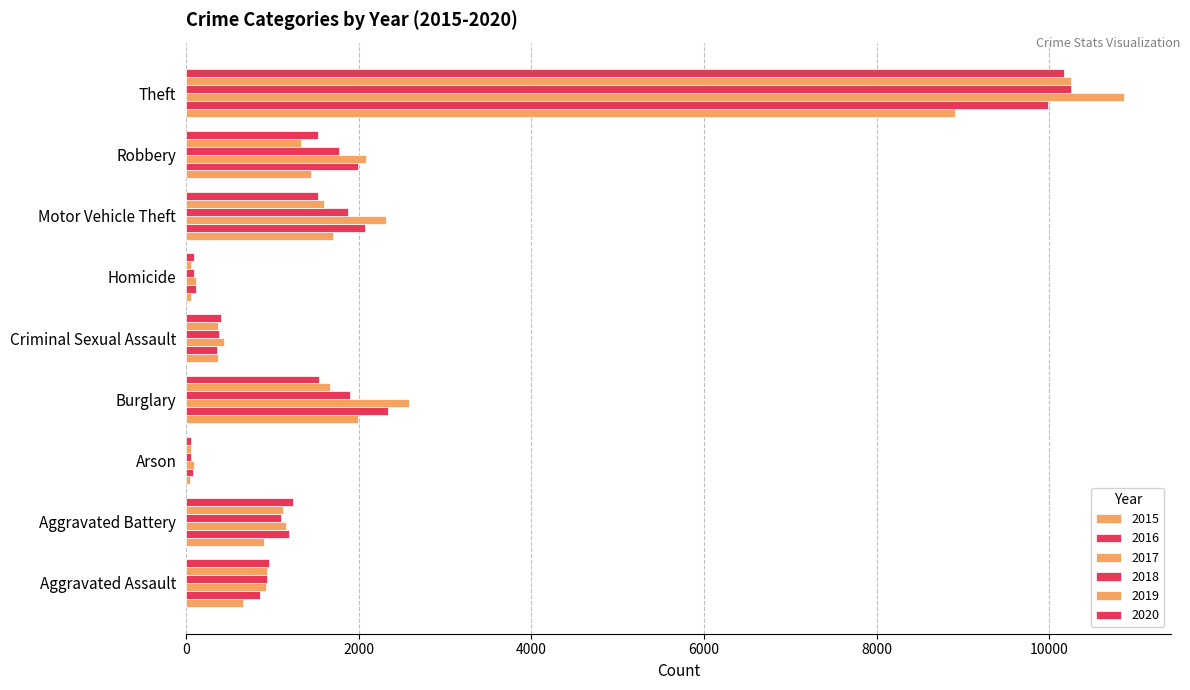

Count the number of data series in this chart.

6